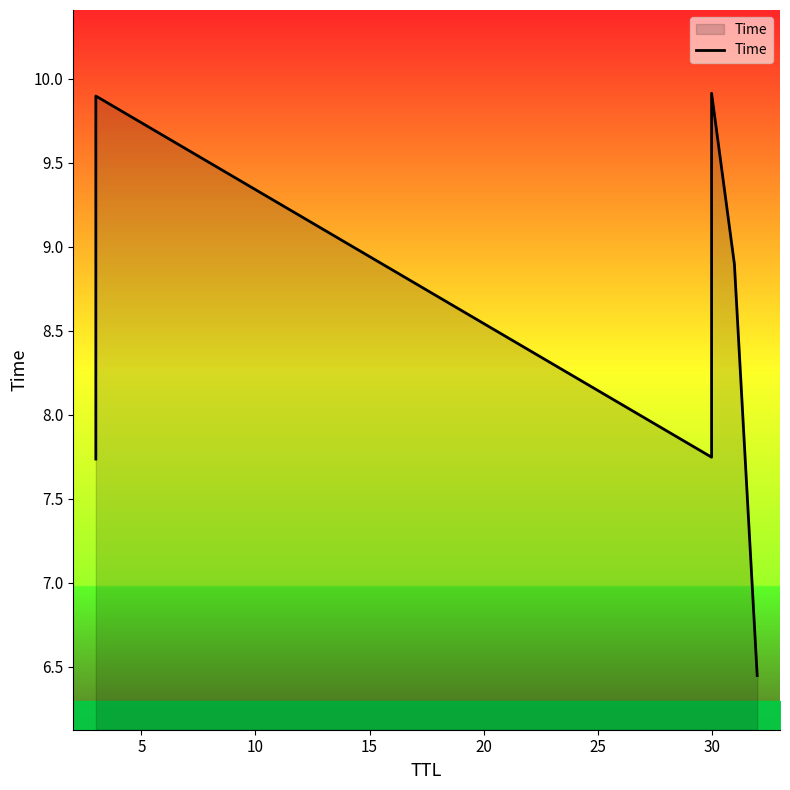

The chart shows a value of 5.6 at 30. True or false?

False